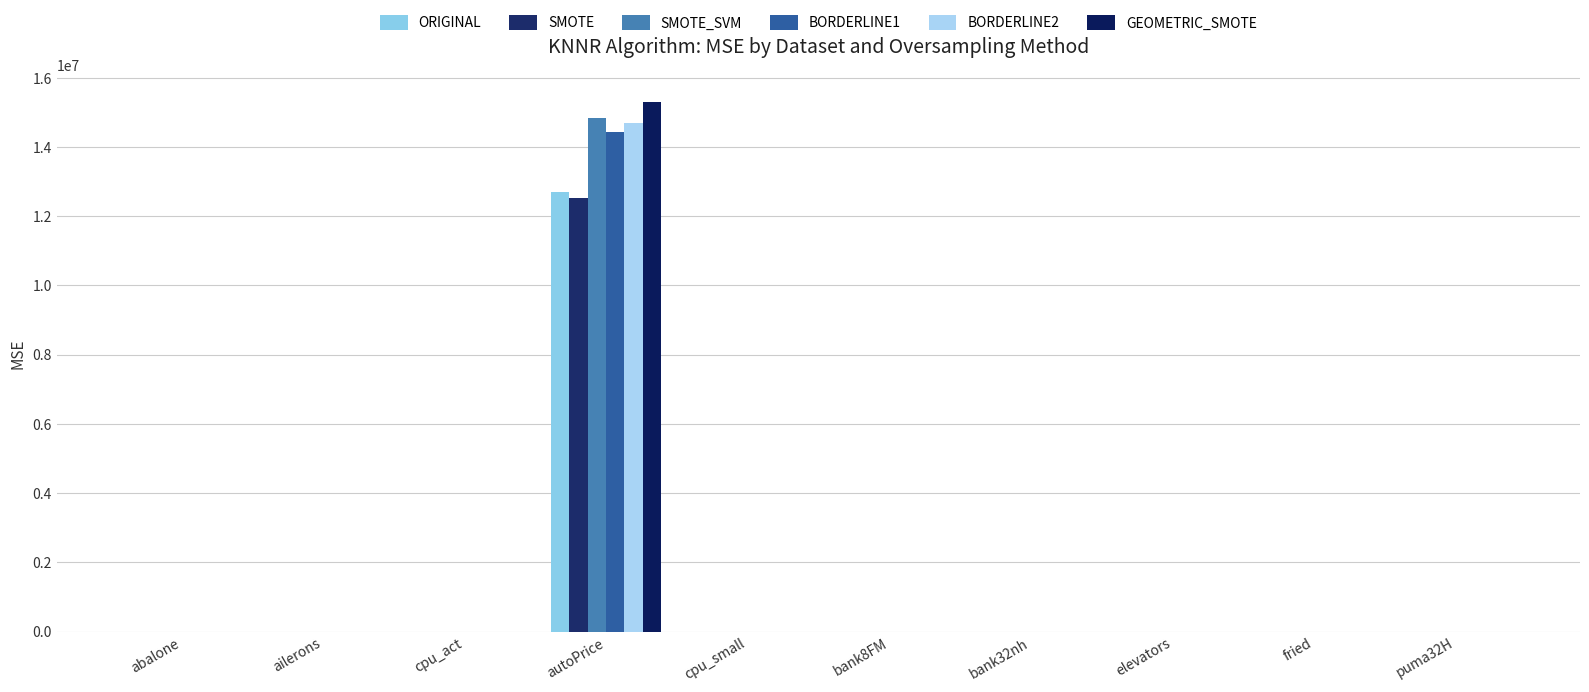

Which series changed the most between autoPrice and cpu_small?

GEOMETRIC_SMOTE